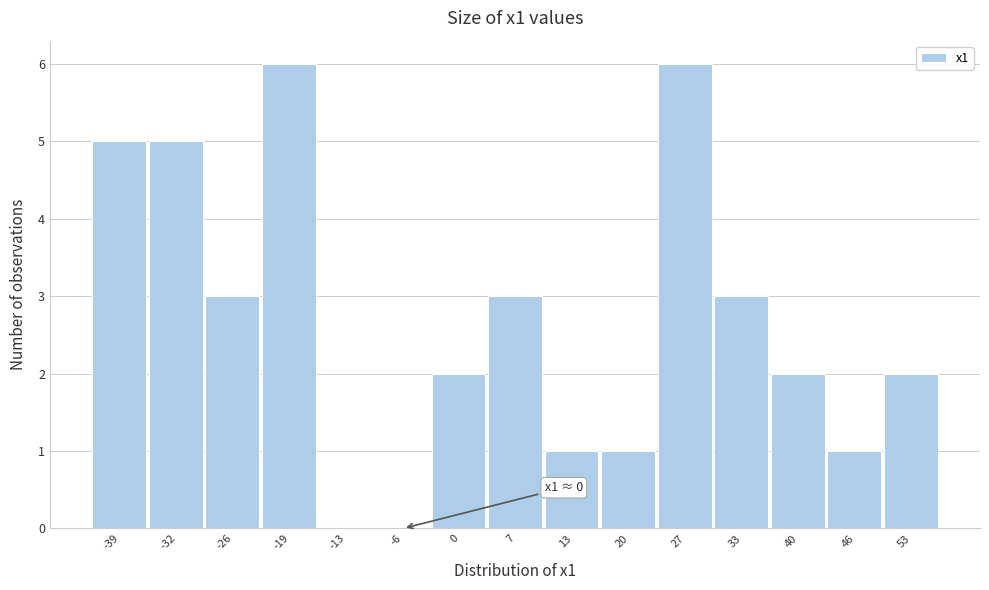

Reading left to right, what are all the values shown in this chart?

-39=5	-32=5	-26=3	-19=6	-13=0	-6=0	0=2	7=3	13=1	20=1	27=6	33=3	40=2	46=1	53=2